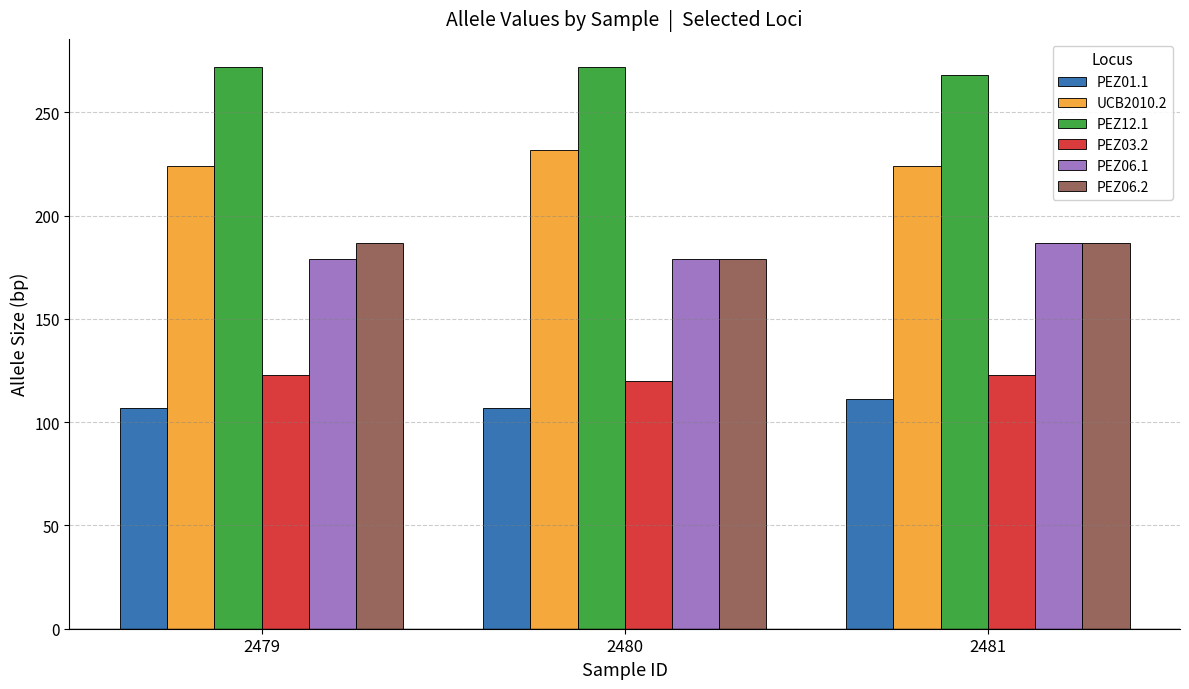

Count the PEZ06.1 values in the range 179 to 187.

3